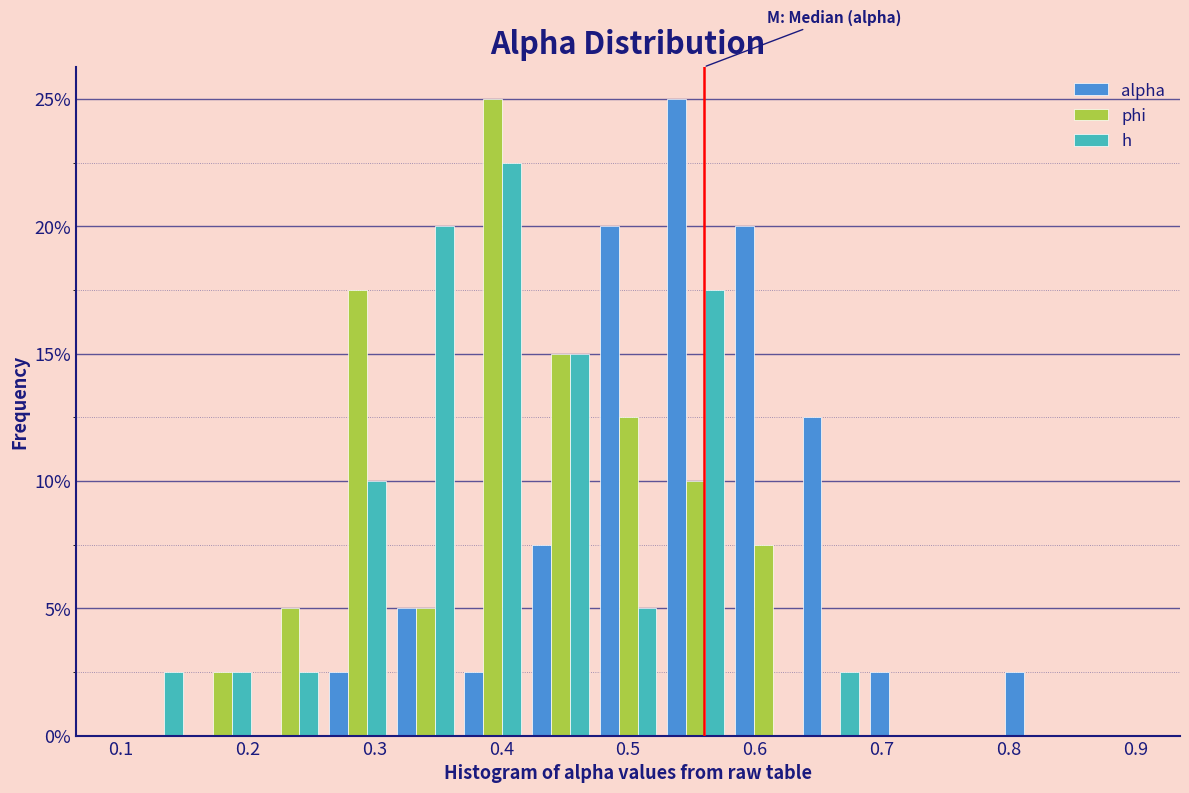

What is the height of the h bar covering 0.37 to 0.42 on the x-axis? Neither the bar edges nor the heights are printed on the chart, so give them approximately, as read against the axes.

22.5